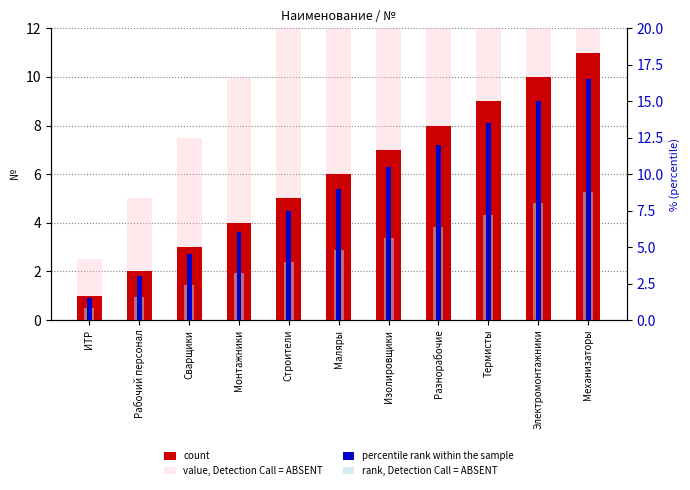

Which category has the highest value across all series?

Механизаторы